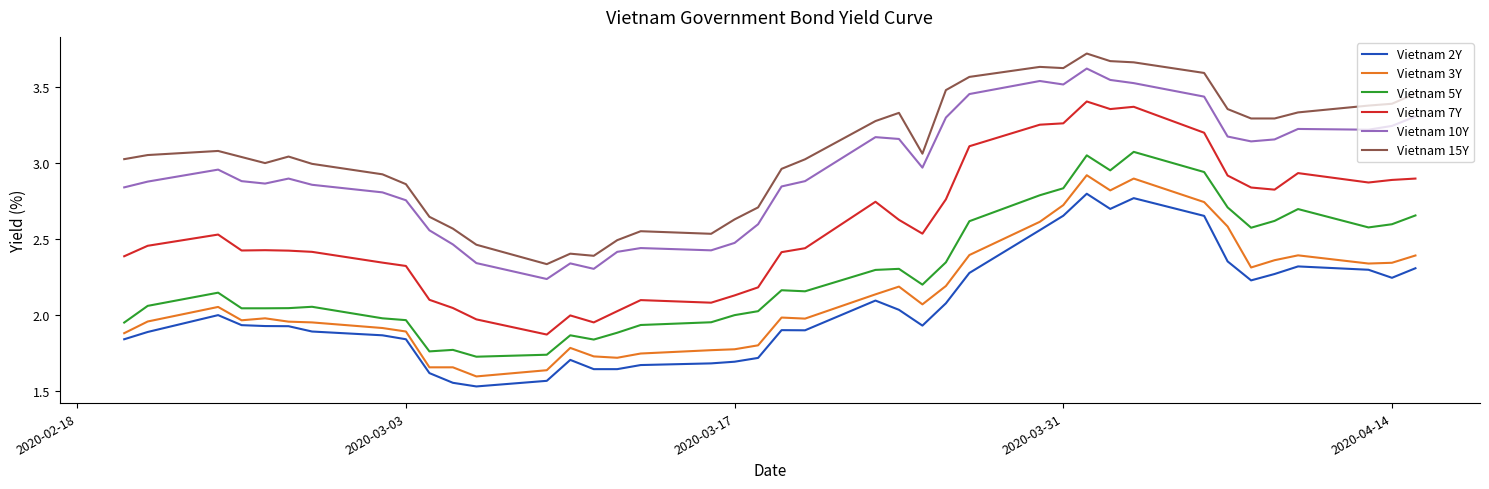

How many series are shown in this chart?

6